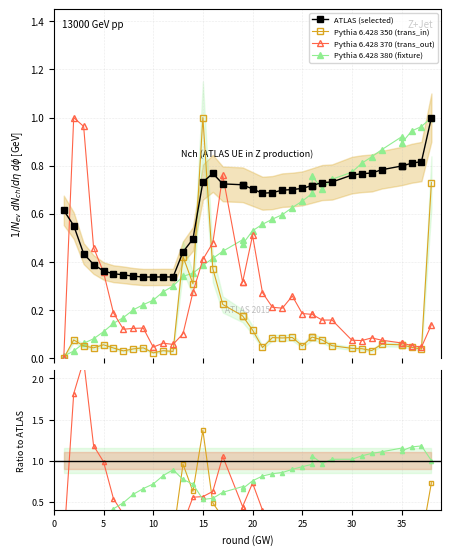

Which series has the widest spread of values?

transfers_in